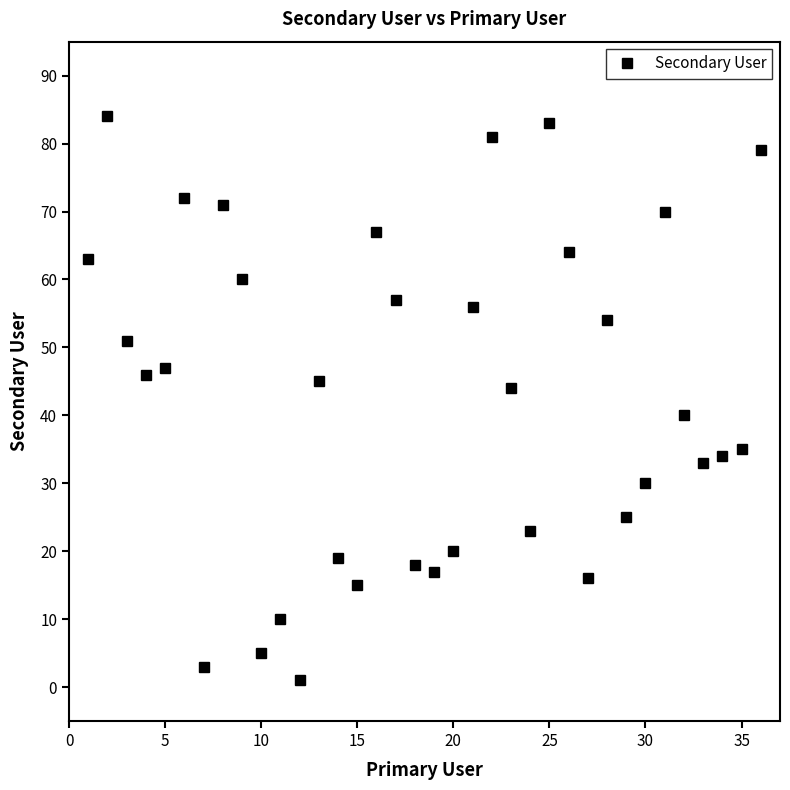

What is the maximum value shown in the chart?

84